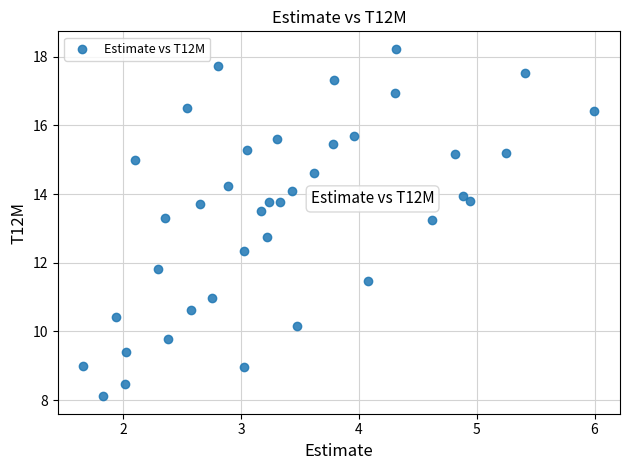

What is the range of Y values (max minus min)?

10.1